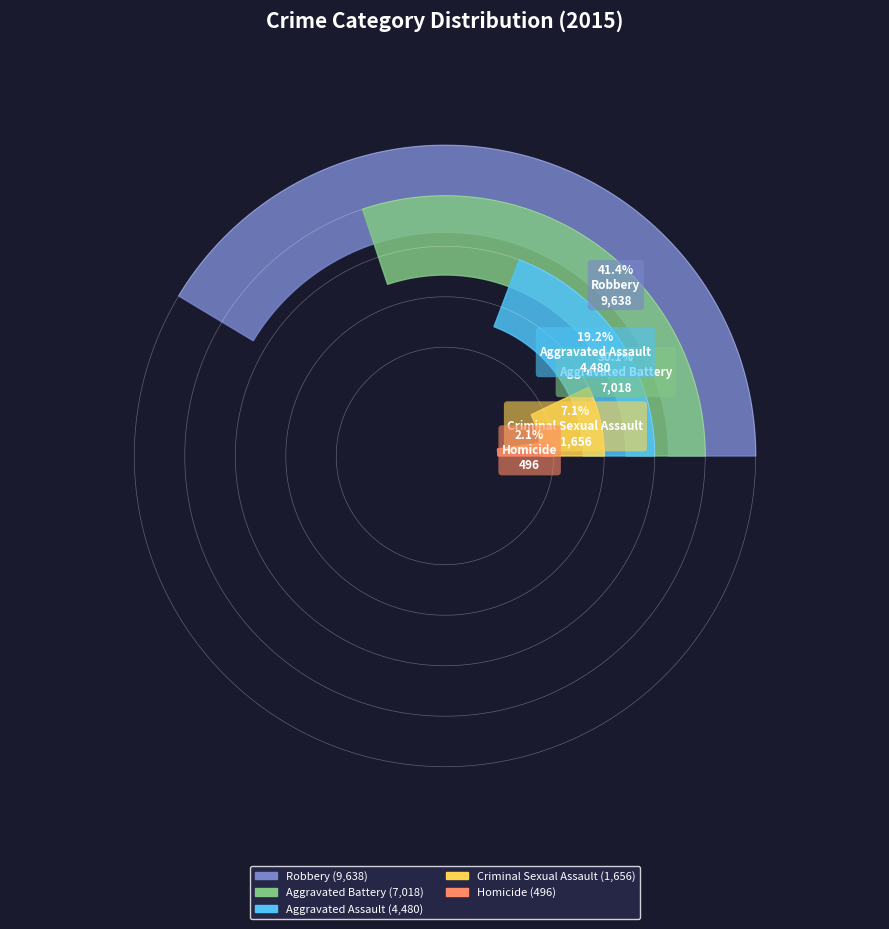

To the nearest percent, what is the average slice percentage?

20%